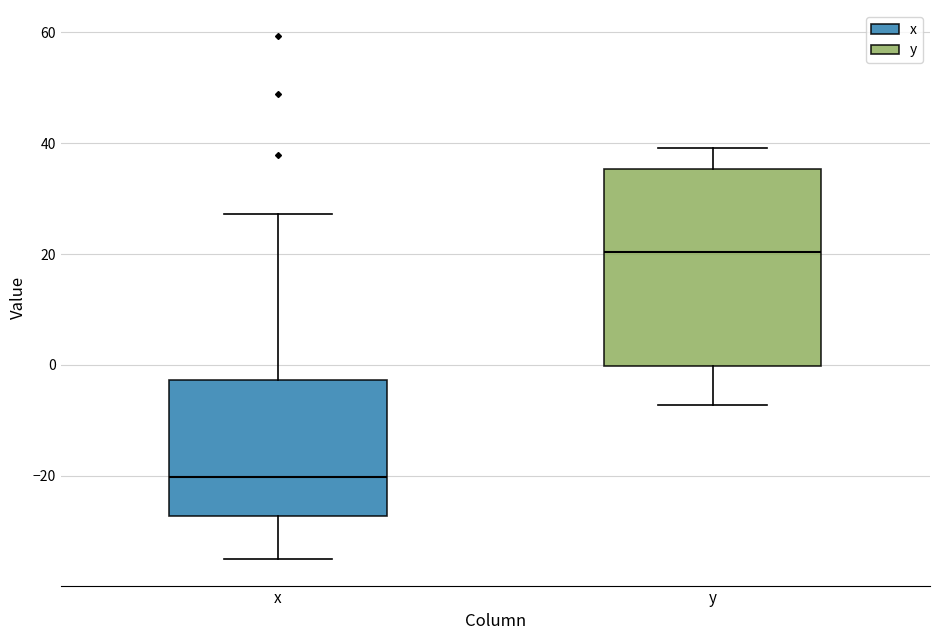

Reading left to right, read every box against the y-axis: the position of its median line, the range the box covers, and the ends of its whiskers. The values are not printed on the chart, so give them approximately, as read against the axis.

x: median -20, box -28 to -2, whiskers -36 to 28
y: median 20, box 0 to 36, whiskers -8 to 40